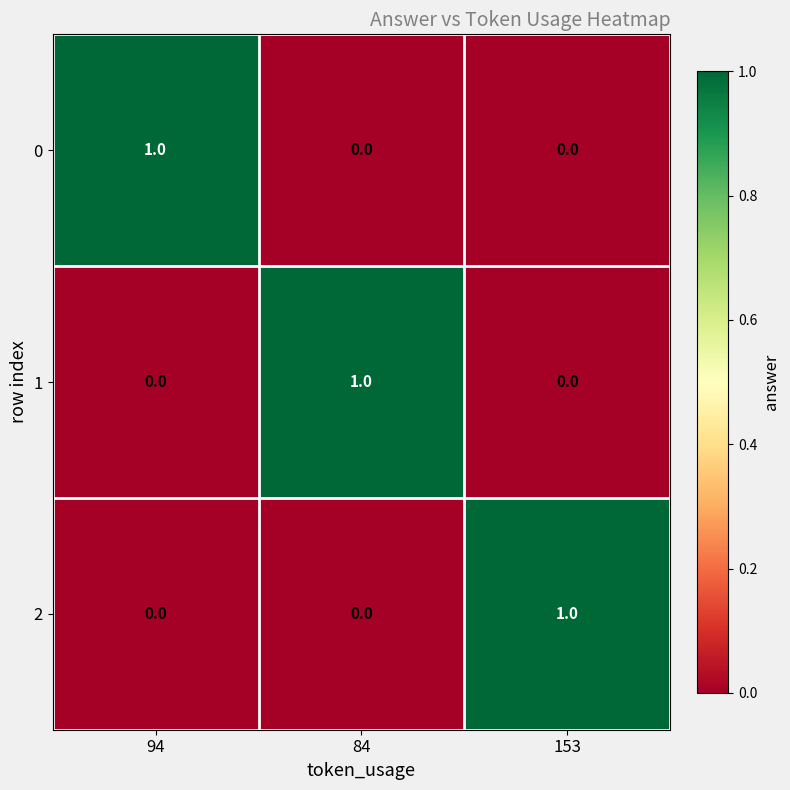

Is the value of 1 at 153 greater than the value of 2 at 153?

No